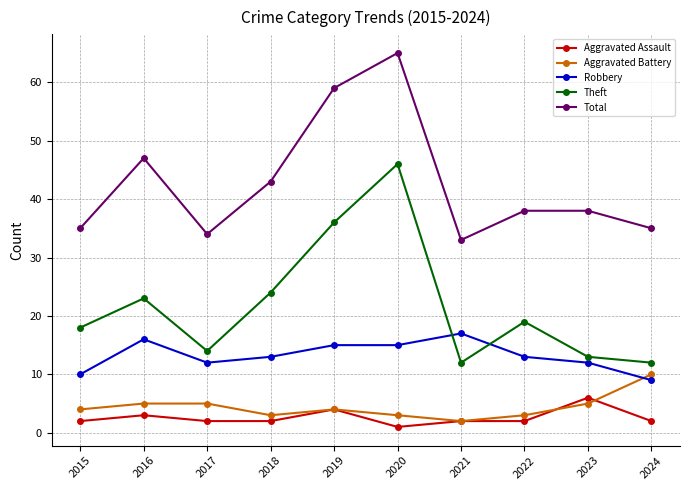

At 2022, list the series in order from largest to smallest.

Total, Theft, Robbery, Aggravated Battery, Aggravated Assault